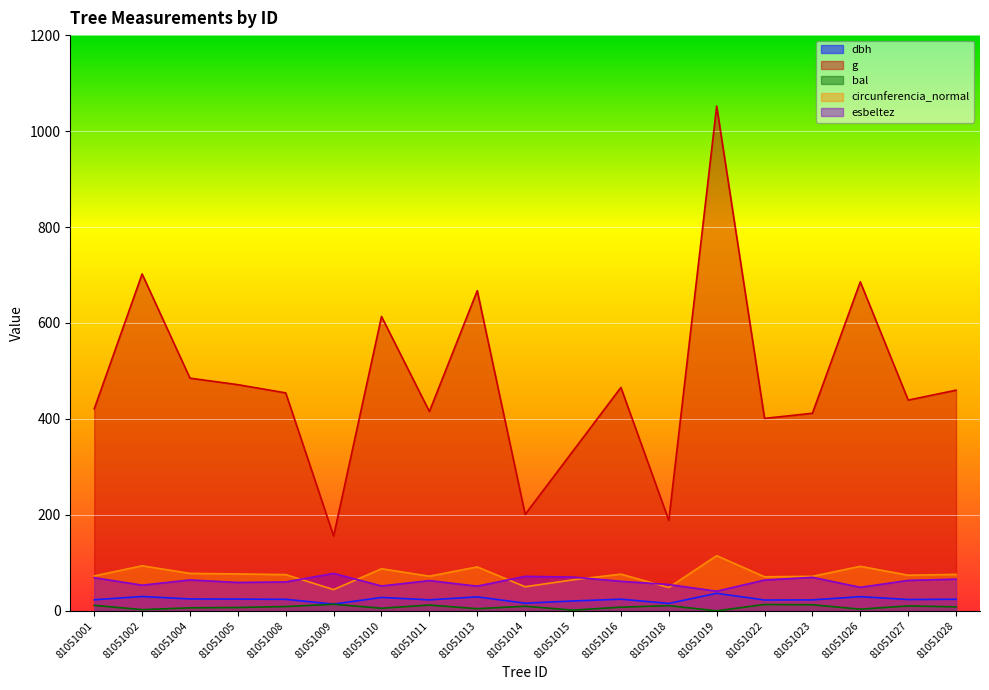

How many lines are shown in the chart?

5